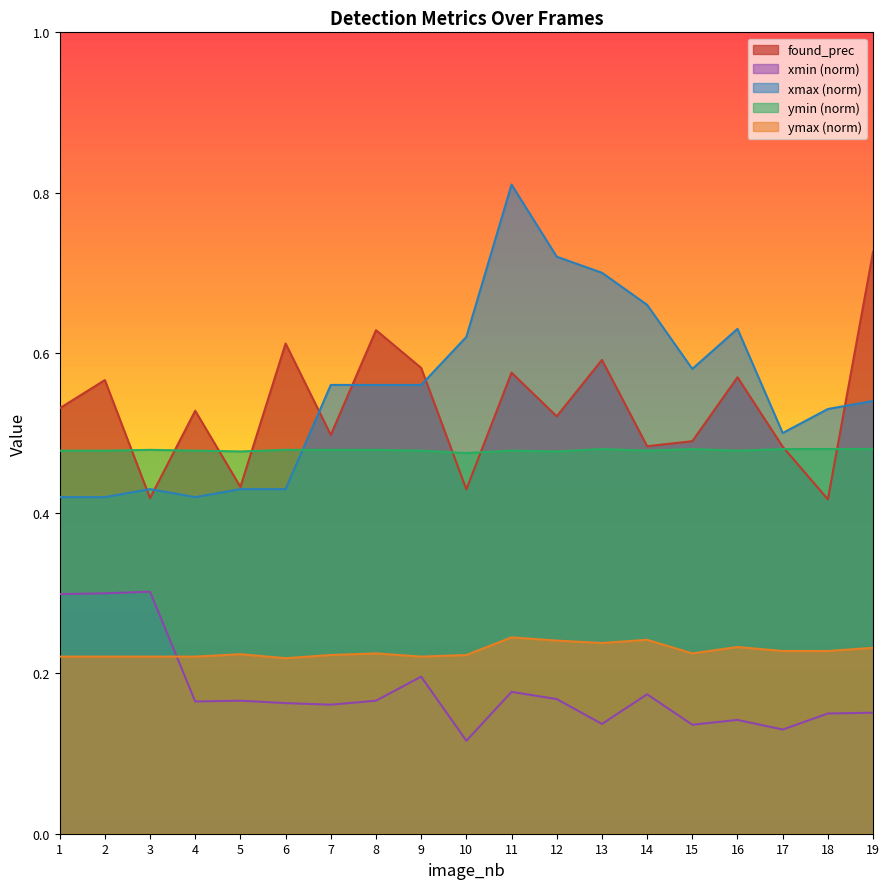

Between which two adjacent categories do xmin_norm and ymax_norm first intersect?

3 and 4